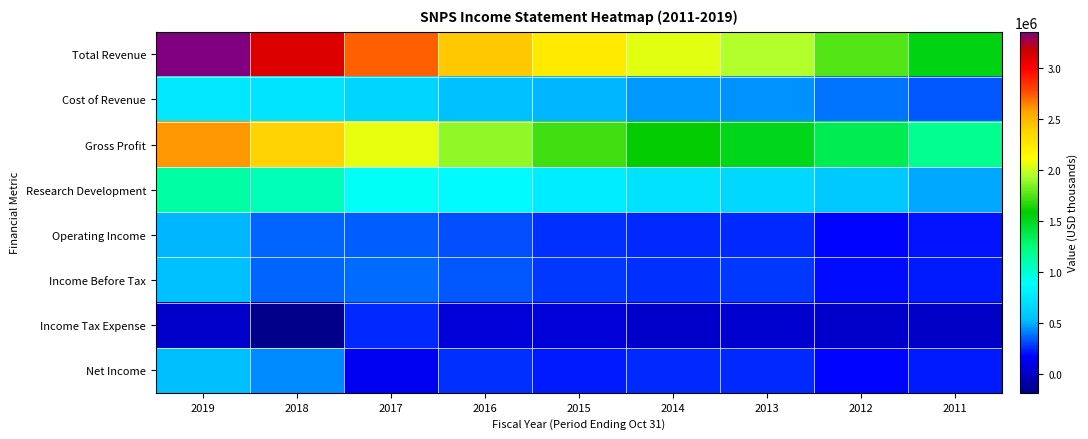

How many data points does each series have?

9